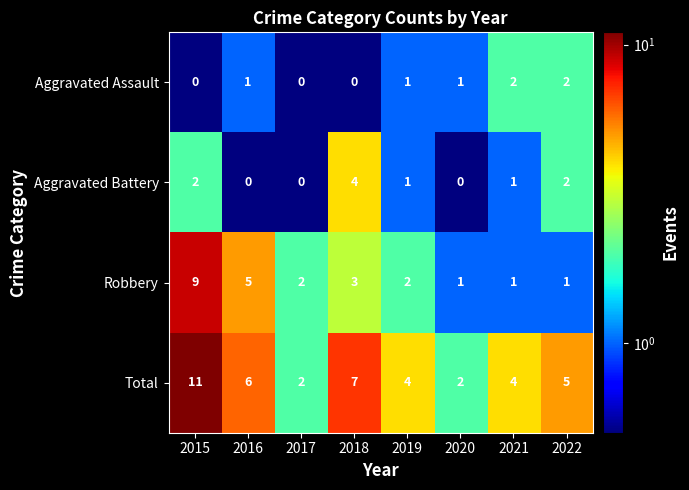

Rank the series by their maximum value, from highest to lowest.

Total, Robbery, Aggravated Battery, Aggravated Assault